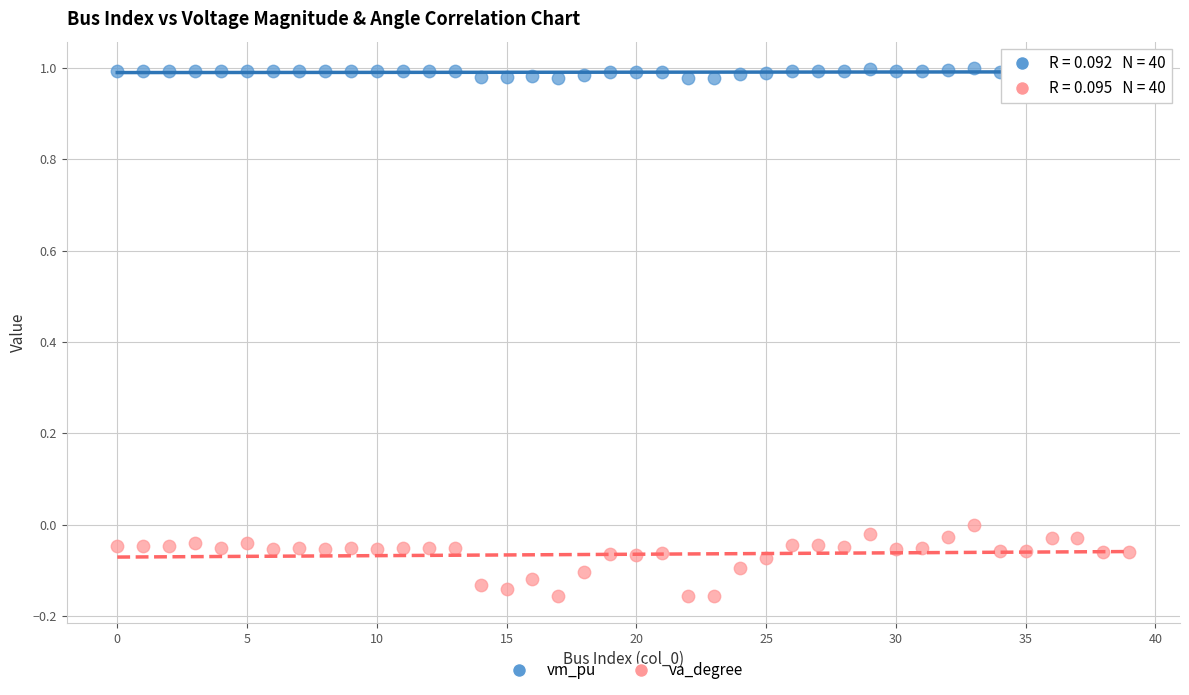

Which series has the widest spread of Y values?

va_degree